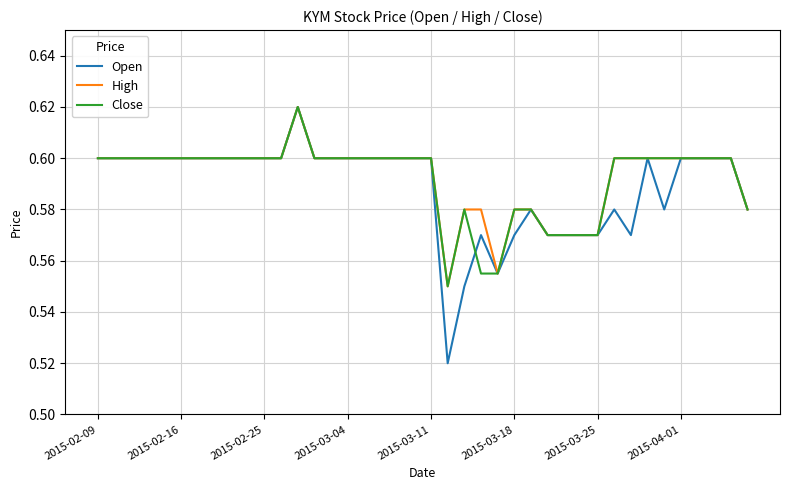

Which series has the widest spread of values?

Open